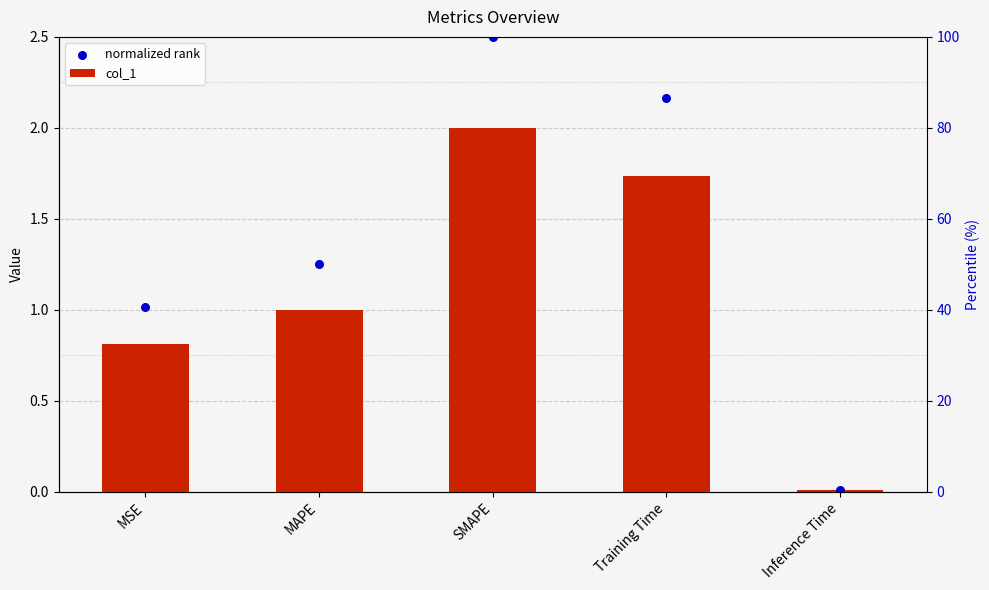

At how many categories does at least one series exceed 0?

5